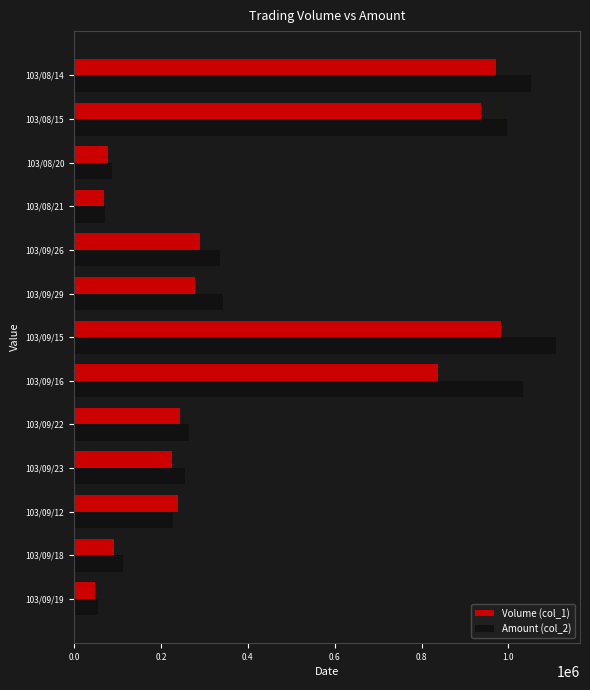

List the series in order of their peak value, lowest first.

Volume (col_1), Amount (col_2)